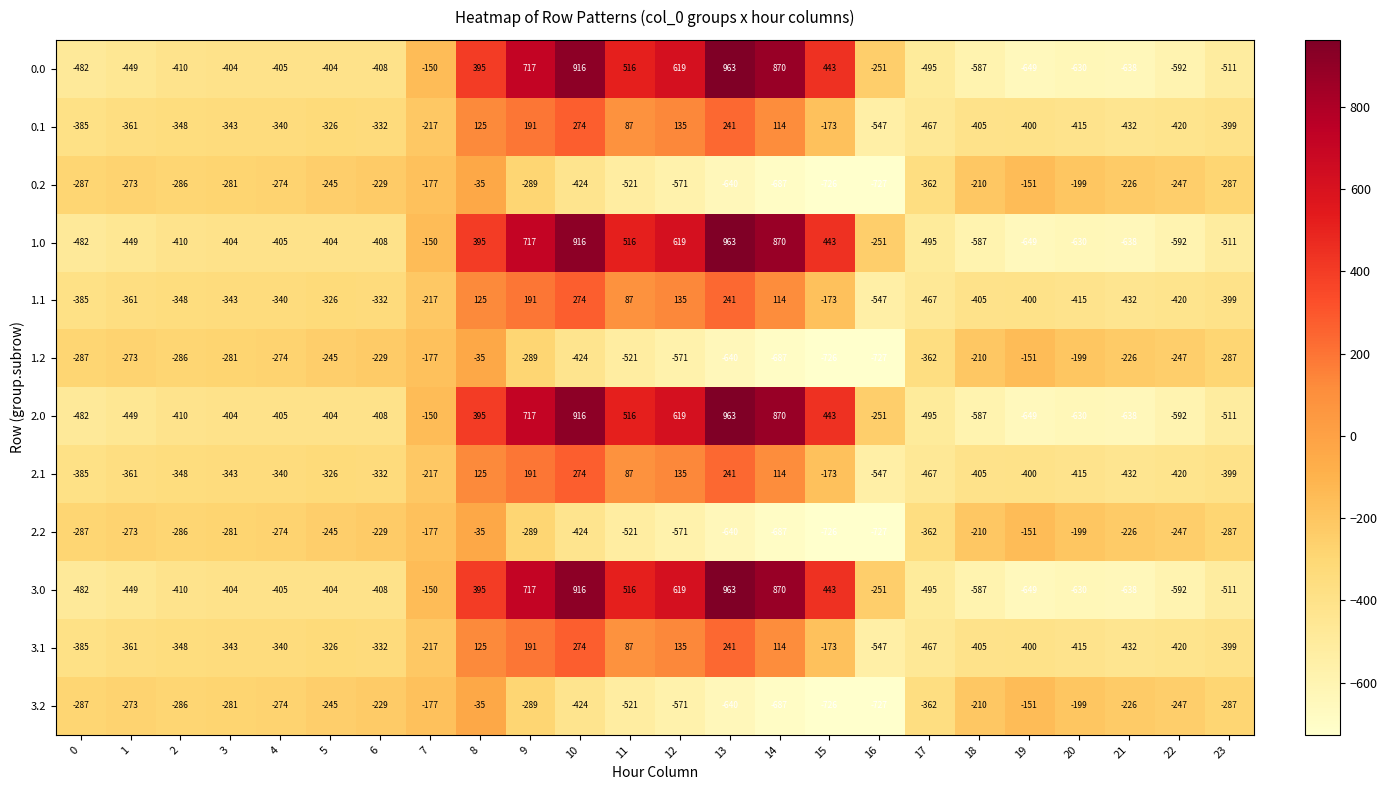

What is the sum of all 3.1 values?

-5143